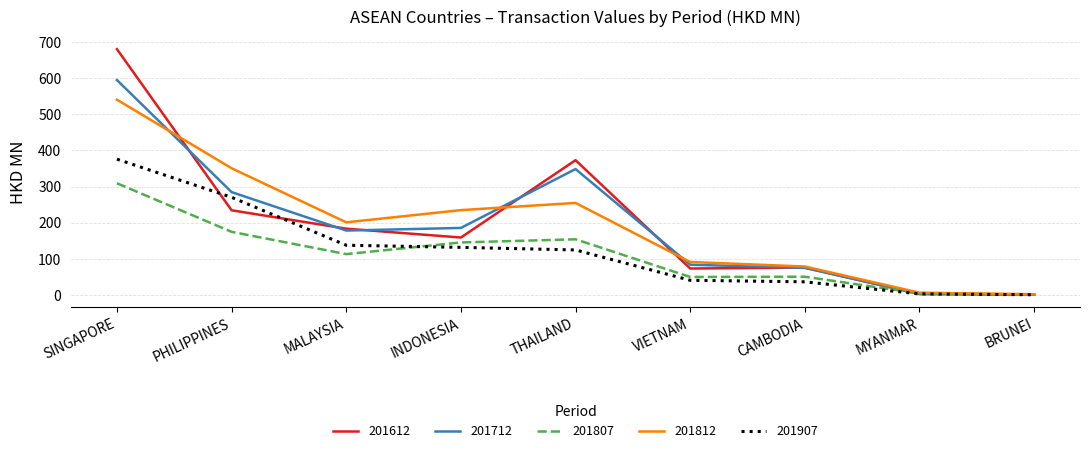

What value does the 201812 series have at PHILIPPINES?

350.6